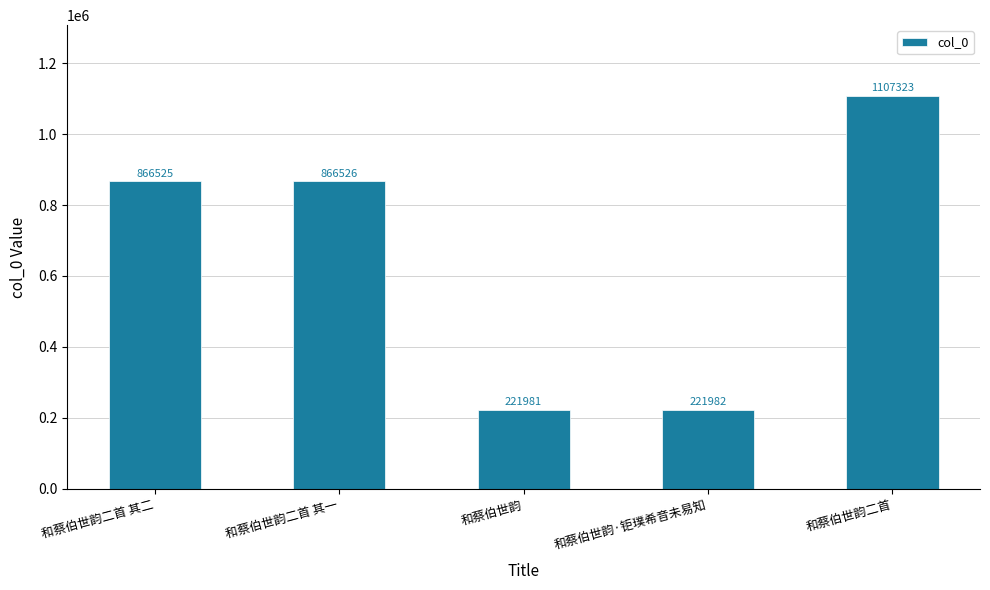

Reading right to left, transcribe all the data shown in this chart.

1107323	221982	221981	866526	866525